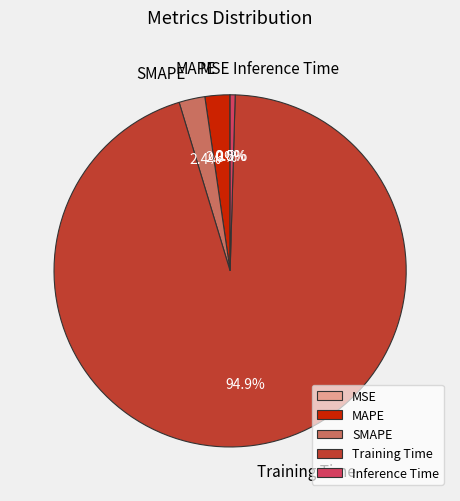

Which slice is the largest?

Training Time